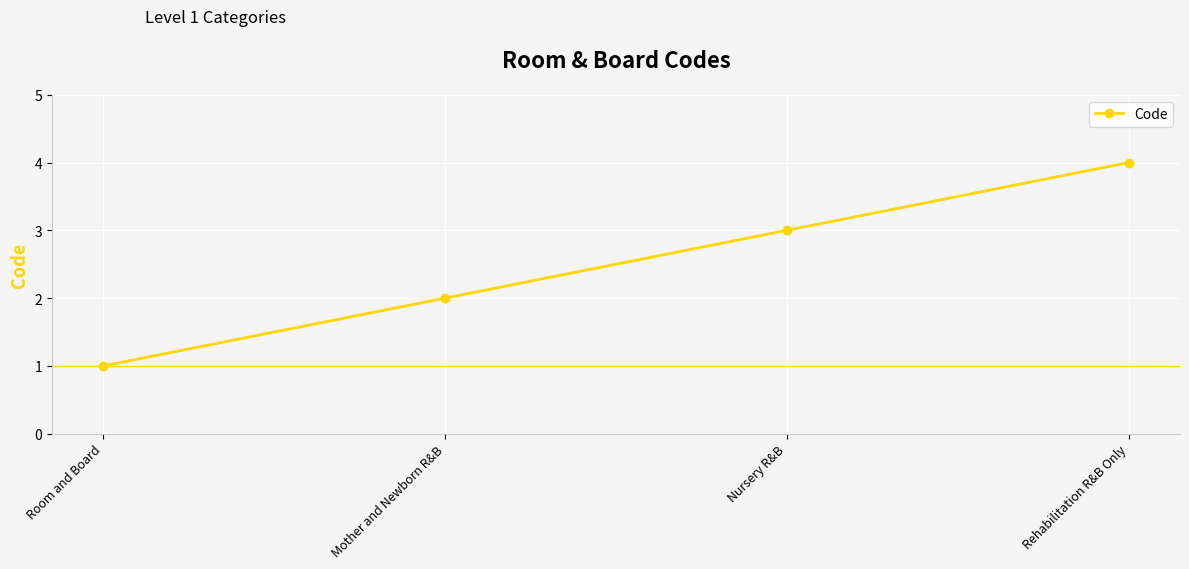

What is the smallest value displayed?

1